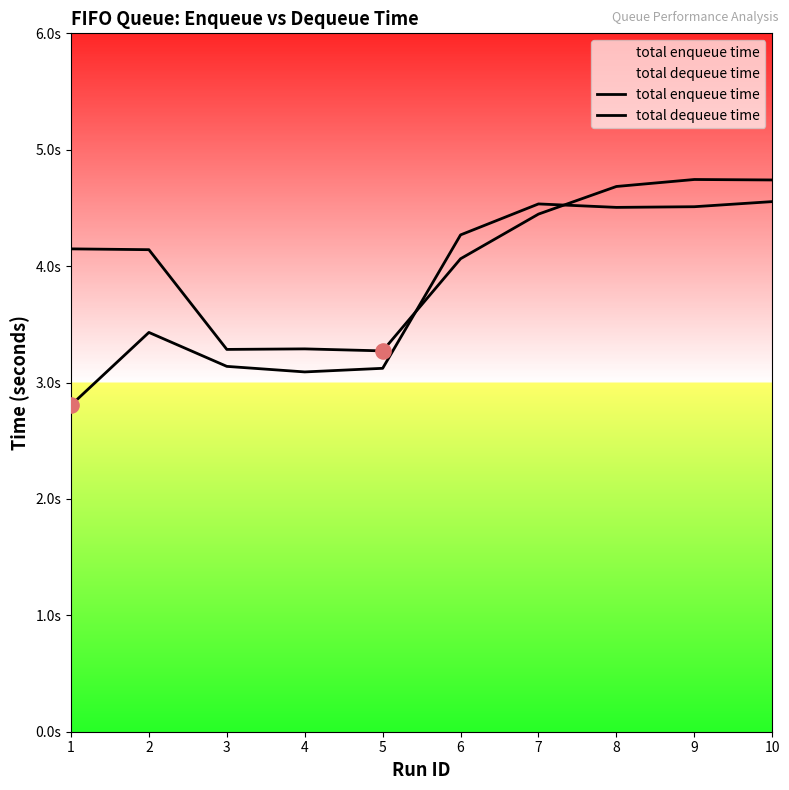

At which category is the sum across all series the highest?

10